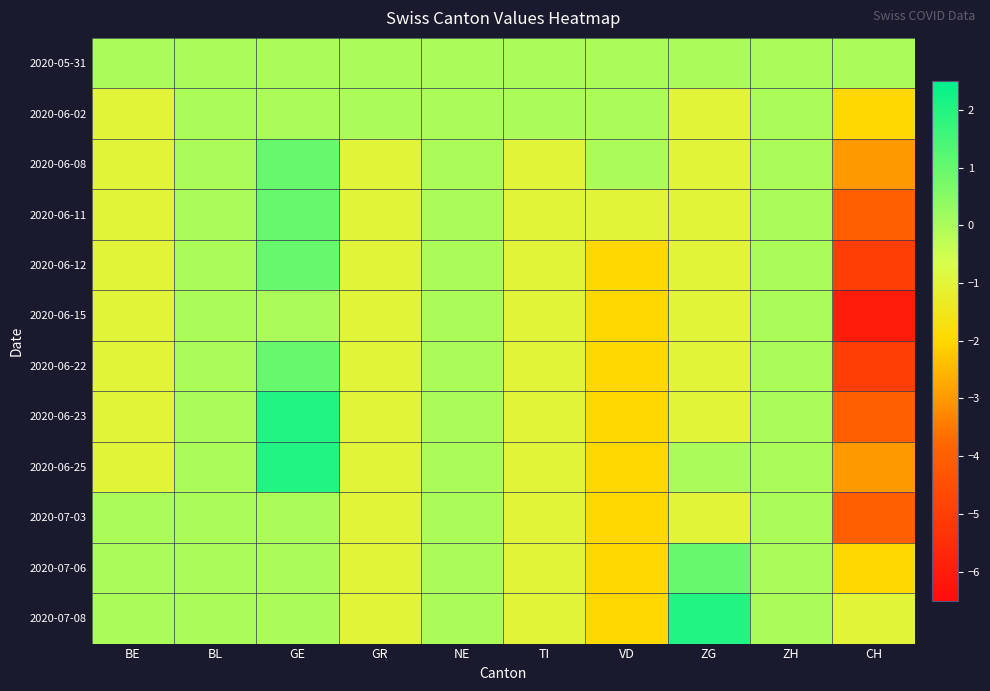

What is the difference between the highest and lowest values at CH?

6